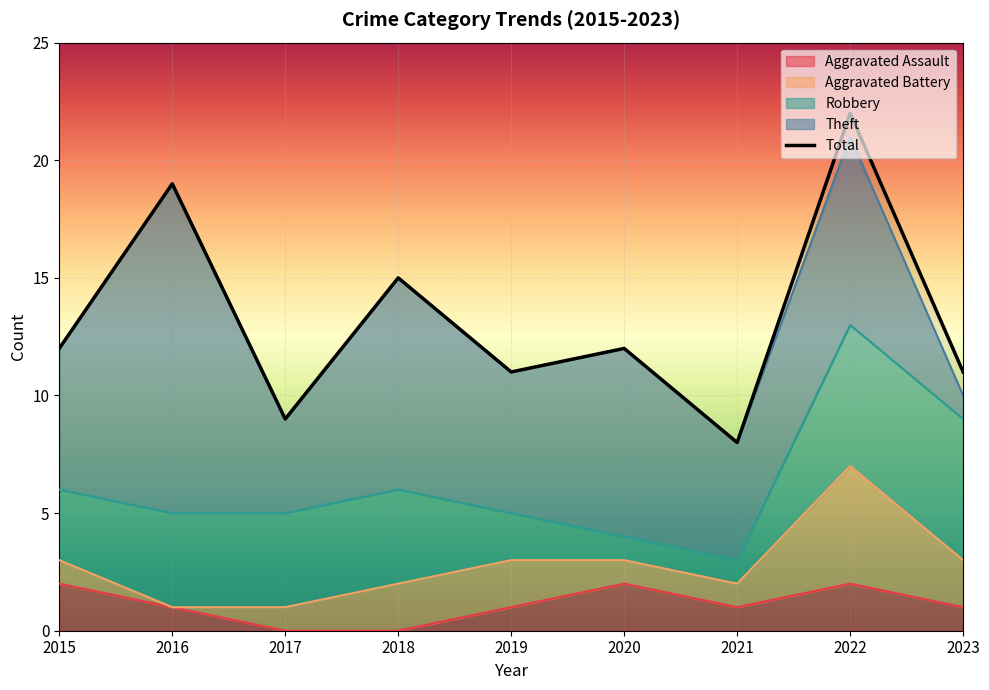

At how many categories does at least one series exceed 16?

2